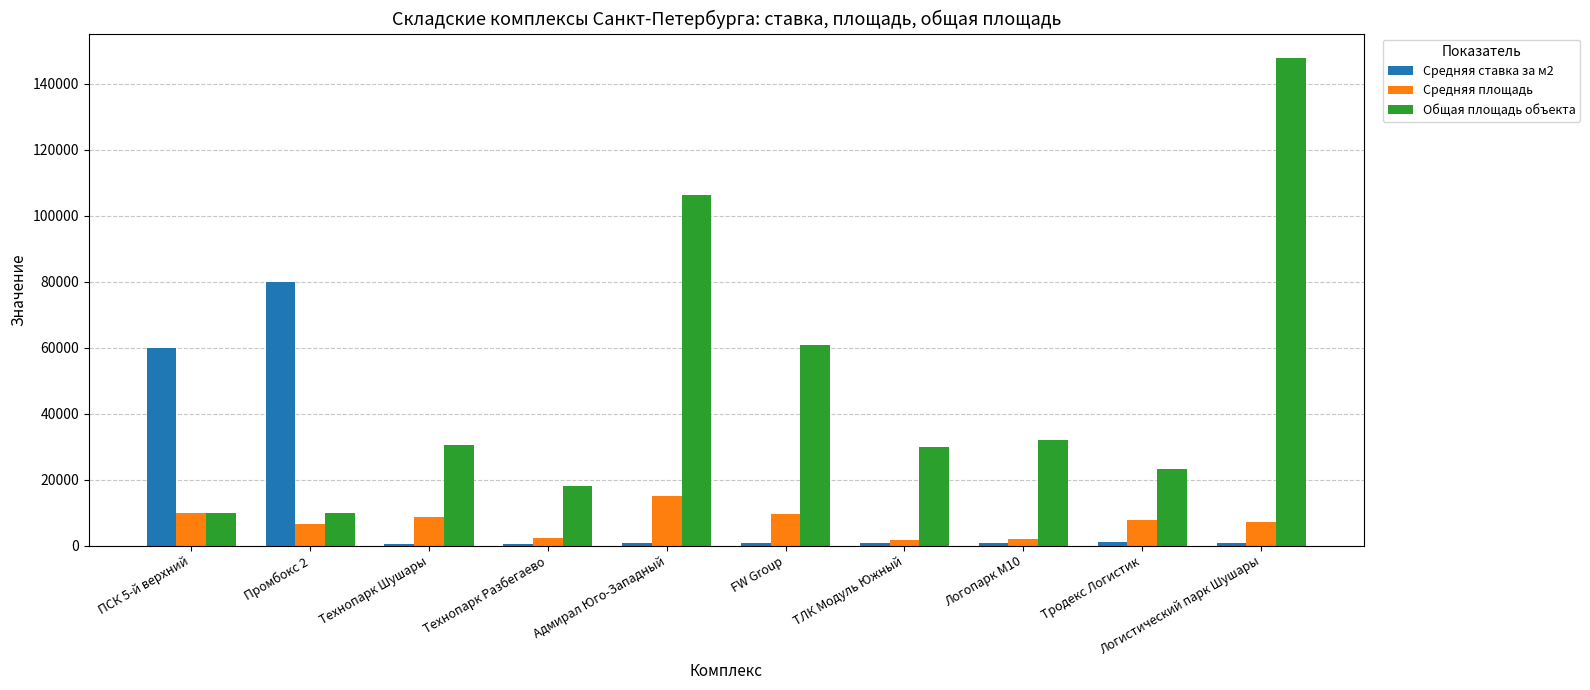

How many distinct data groups are displayed?

3